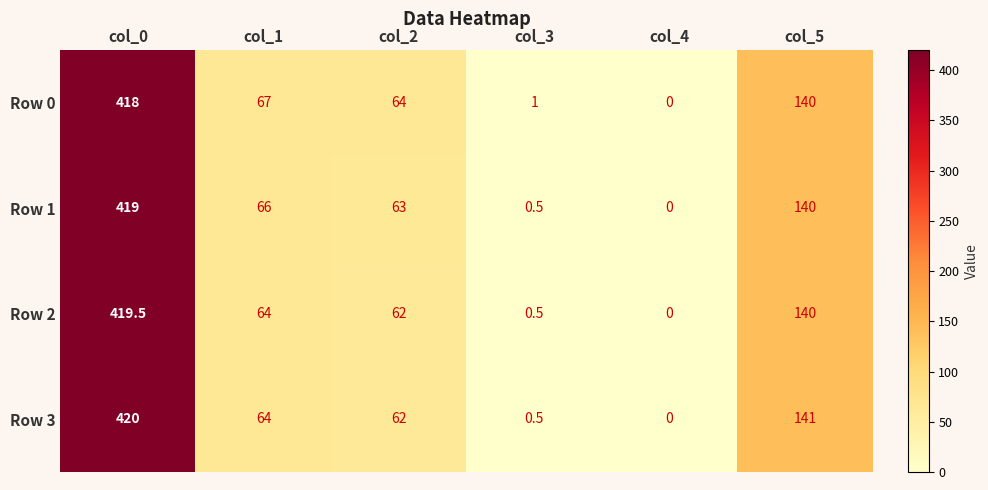

What is the sum of the Row 0 values at col_3 and col_1?

68.0